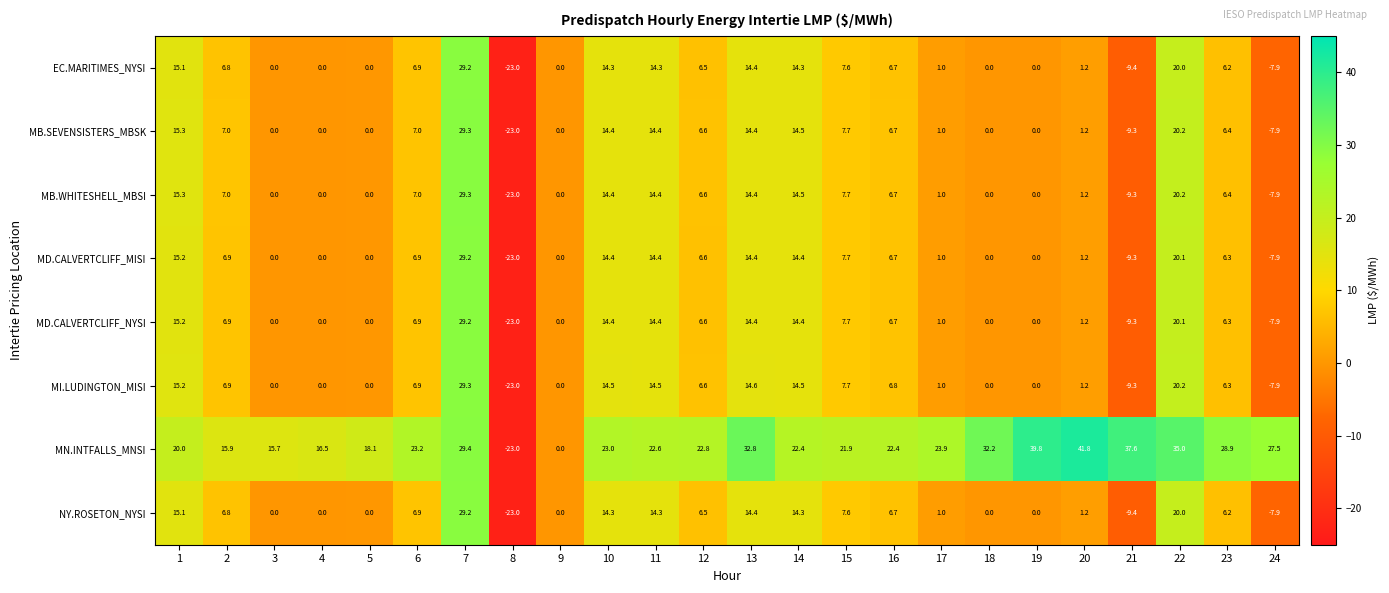

Where is MB.SEVENSISTERS_MBSK nearest to the value 3?

20